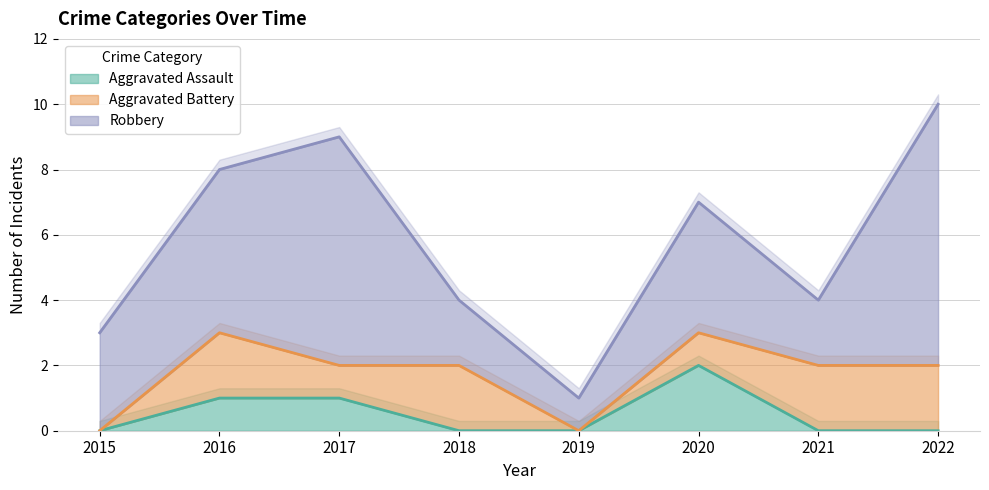

Which series changed the most between 2015 and 2021?

Aggravated Battery